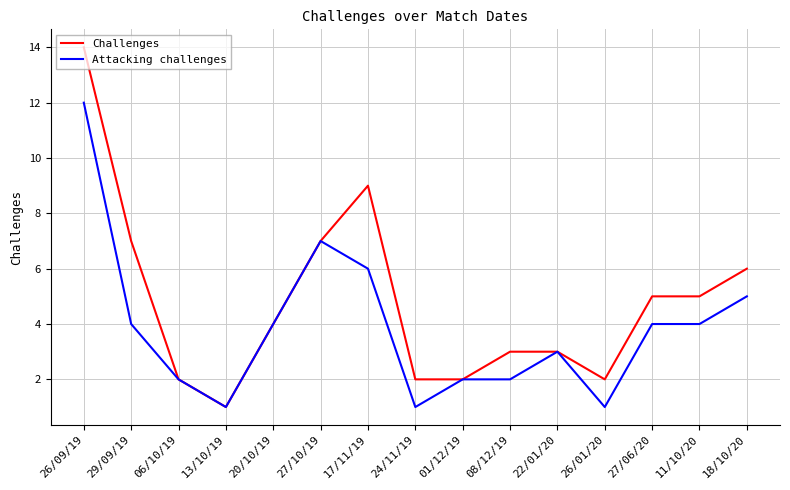

What is the spread (max minus min) of values at 17/11/19?

3